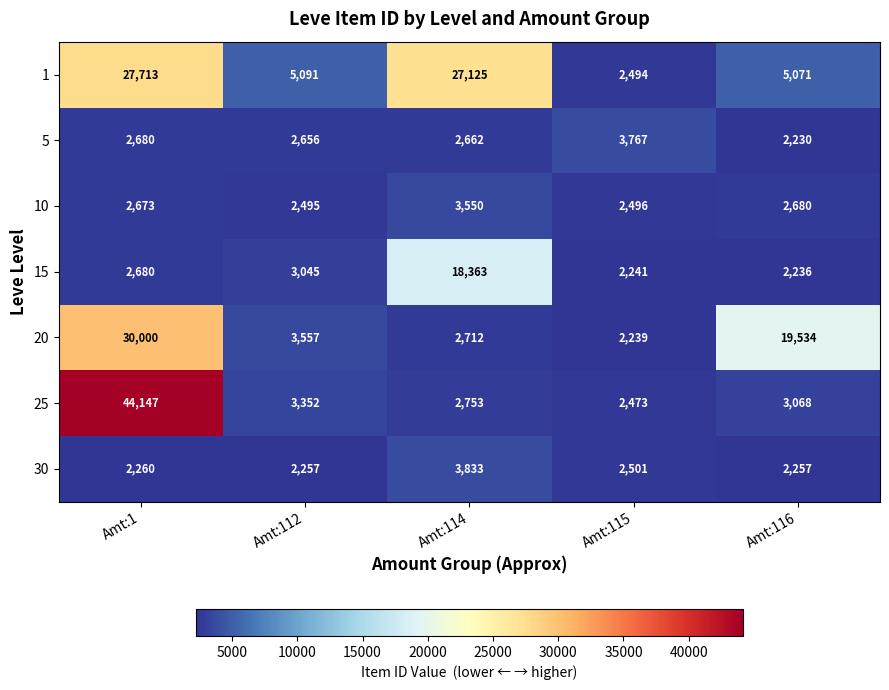

Which category has the lowest value across all series?

Amt:116